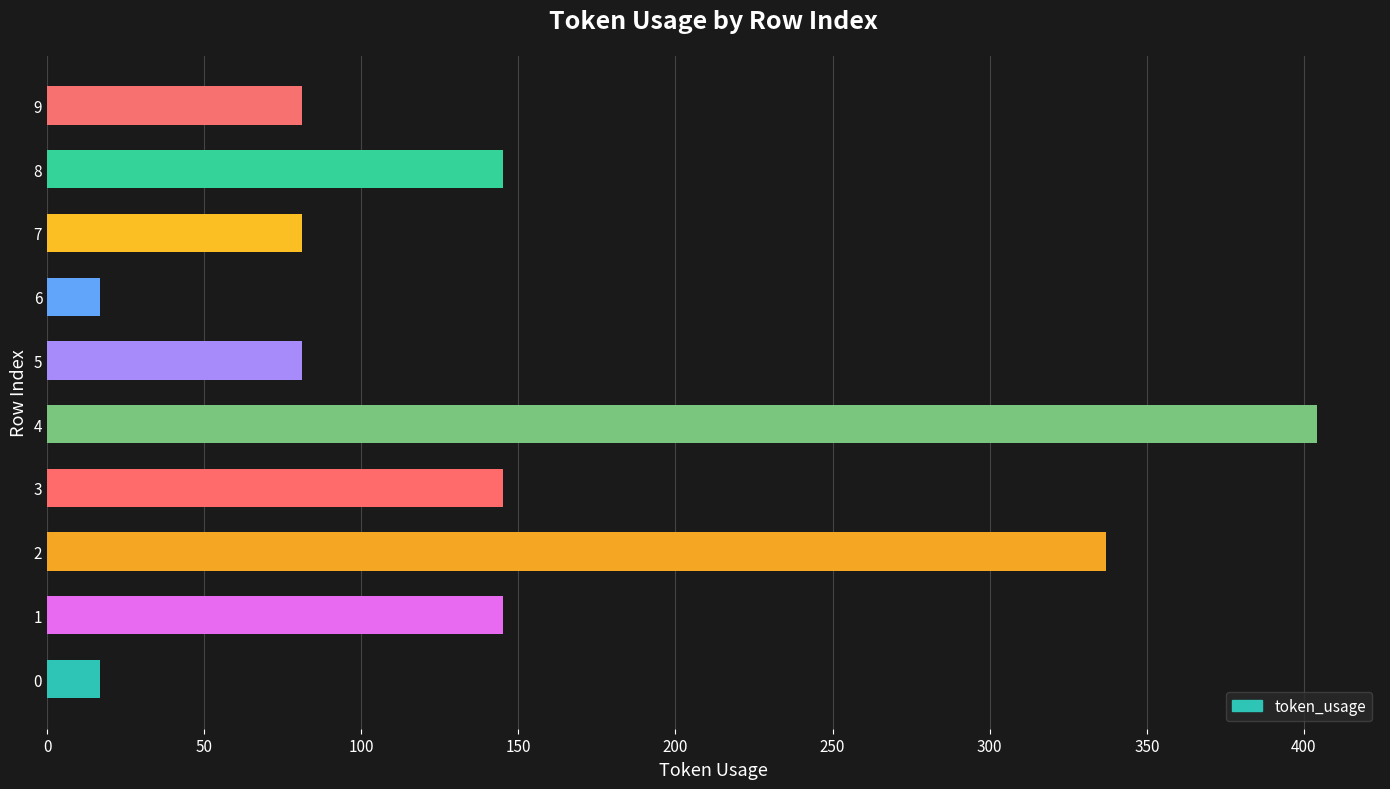

What is the sum of all values?

1453